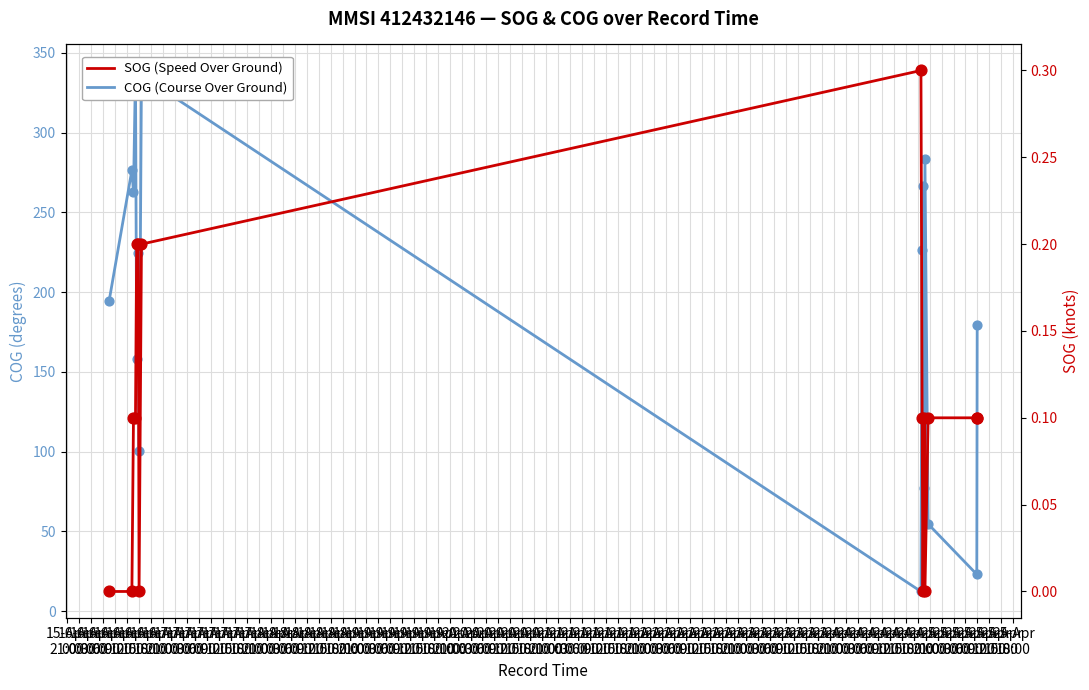

Which series contains the lowest Y value?

SOG (Speed Over Ground)